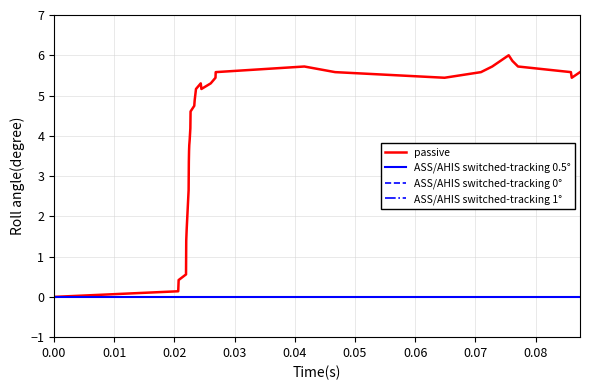

List the series in order of their peak value, lowest first.

ASS/AHIS switched-tracking 0.5°, ASS/AHIS switched-tracking 0°, ASS/AHIS switched-tracking 1°, passive